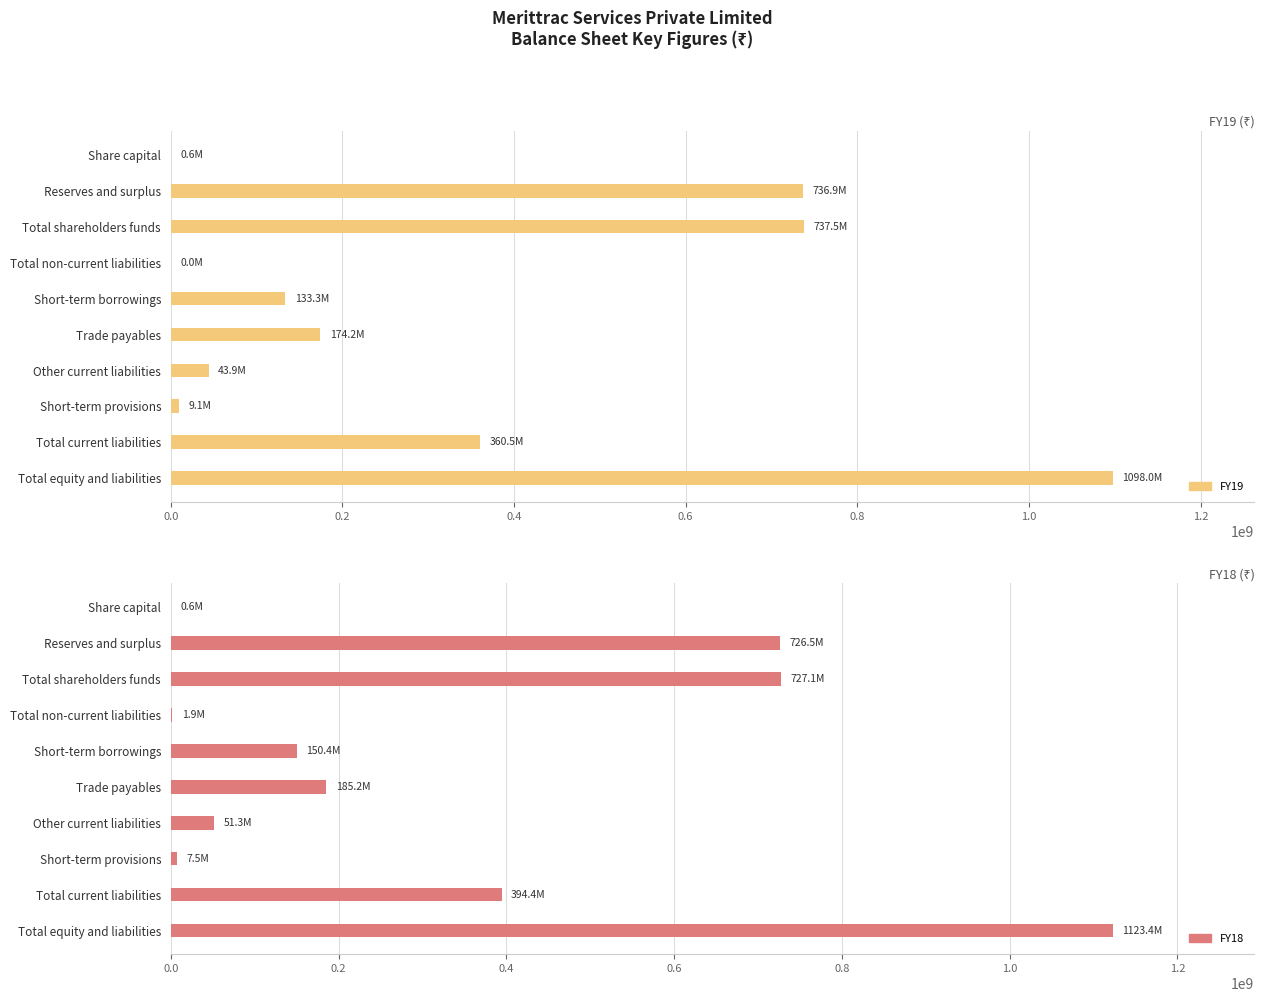

What is the maximum value for FY19?

1098000000